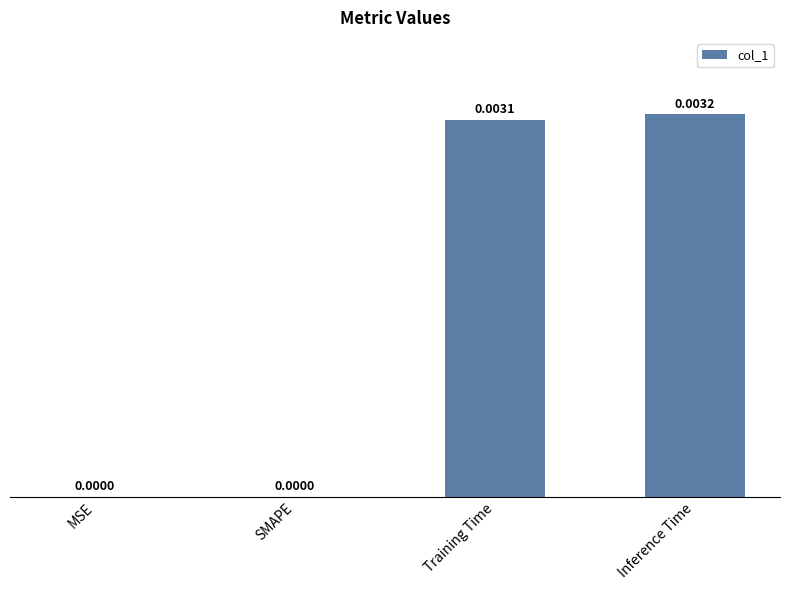

Which label corresponds to the largest value in the chart?

Inference Time